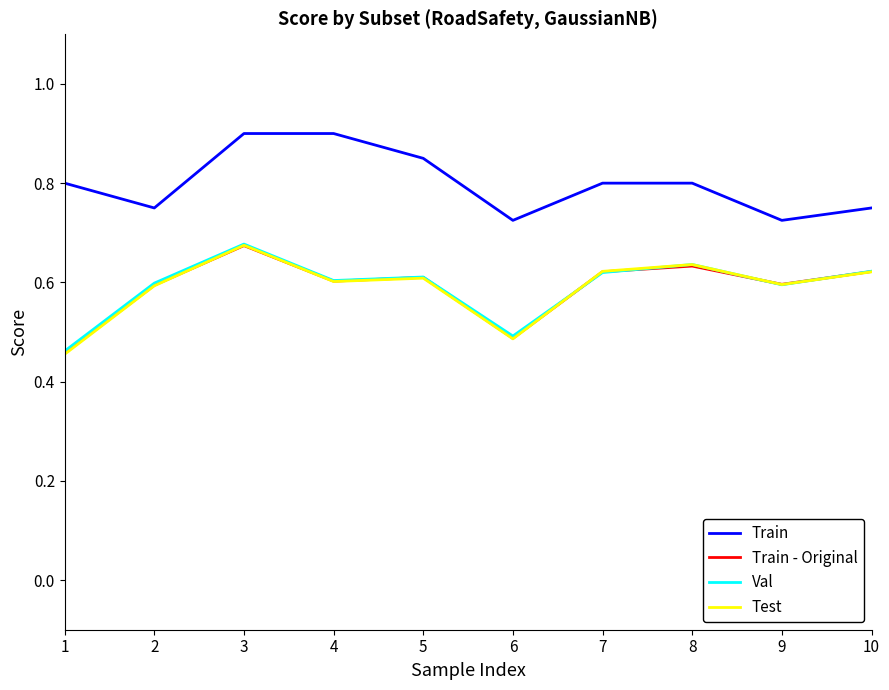

What is the spread (max minus min) of values at 3?

0.2